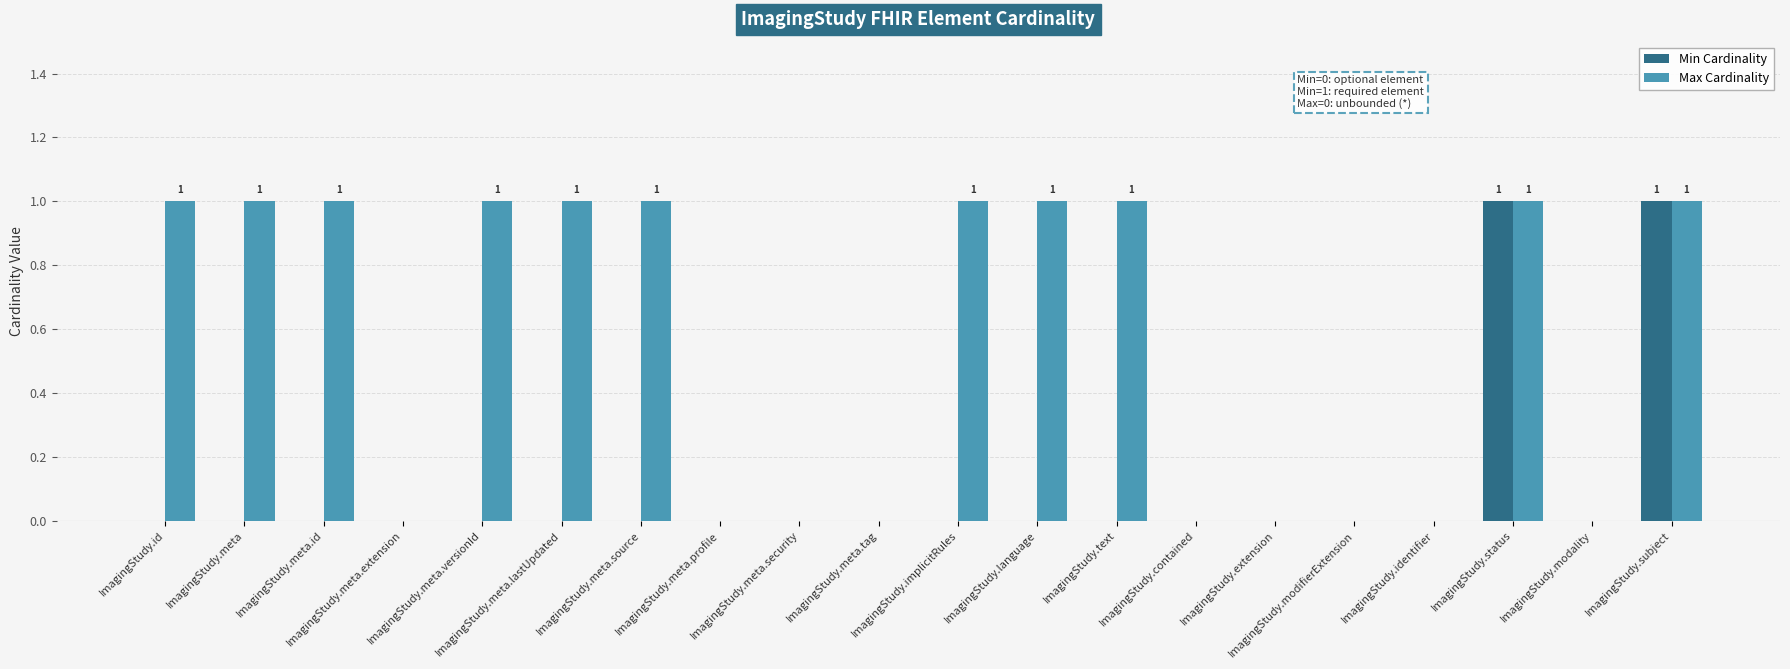

Which series has the largest total across all categories?

Max Cardinality